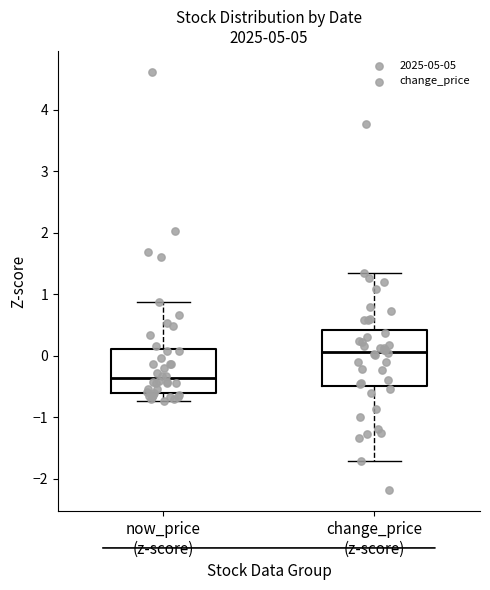

Reading left to right, read every box against the y-axis: the position of its median line, the range the box covers, and the ends of its whiskers. The values are not printed on the chart, so give them approximately, as read against the axis.

now_price (z-score): median -0.4, box -0.6 to 0.1, whiskers -0.7 to 0.9
change_price (z-score): median 0.1, box -0.5 to 0.4, whiskers -1.7 to 1.3